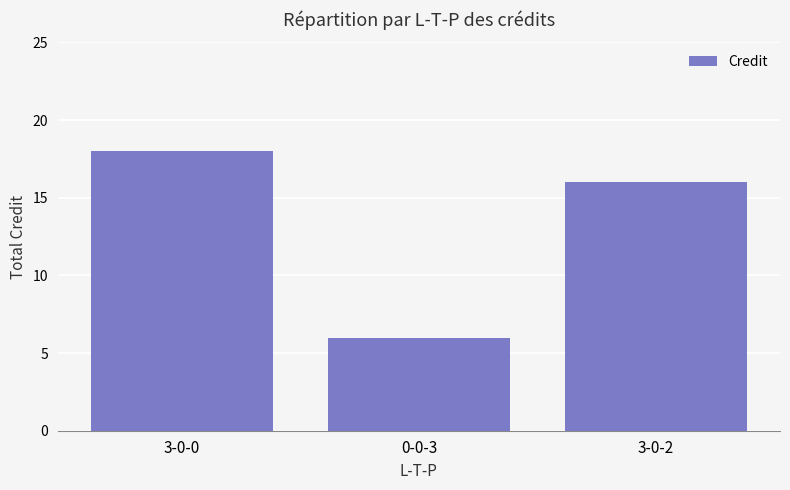

How many series are shown in this chart?

1